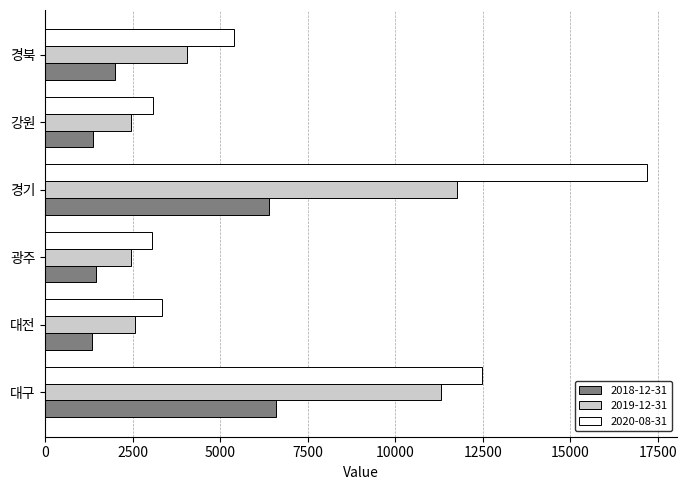

What is the difference between the maximum and minimum values in the 2020-08-31 series?

14151